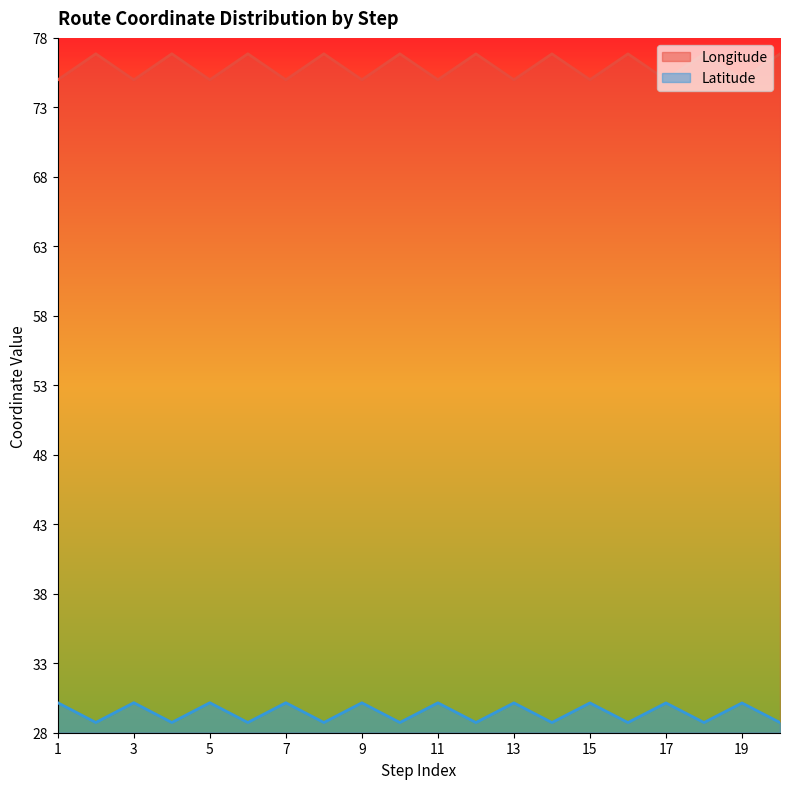

At which category is the sum across all series the highest?

2